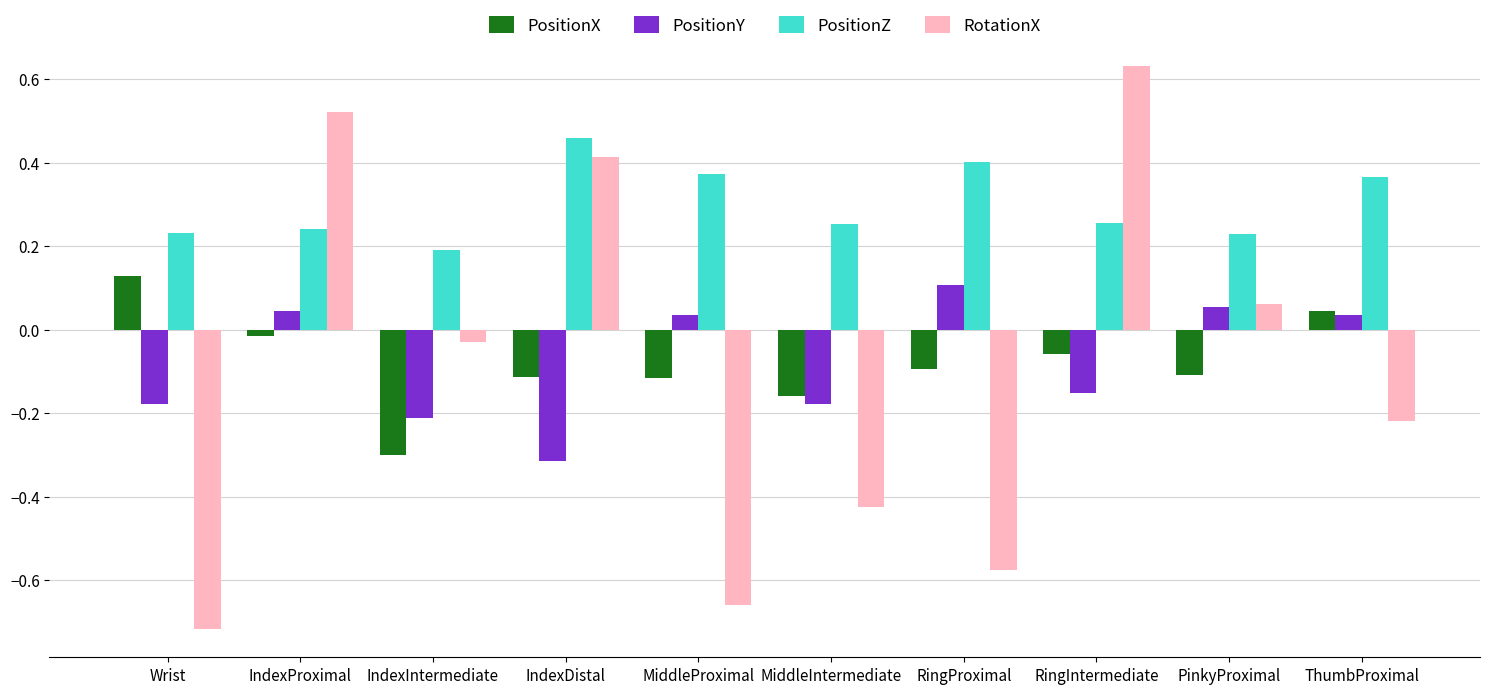

Rank the series at Wrist from highest to lowest value.

PositionZ, PositionX, PositionY, RotationX